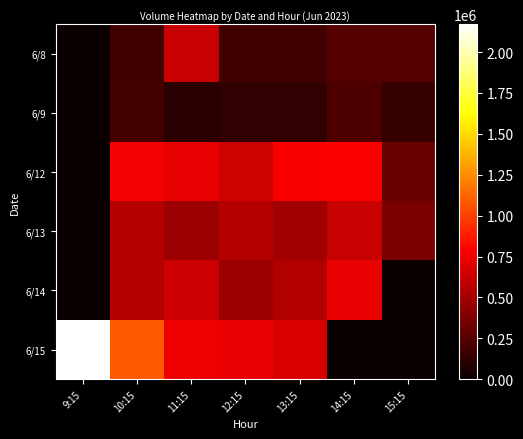

Which series changed the most between 9:15 and 14:15?

6/15